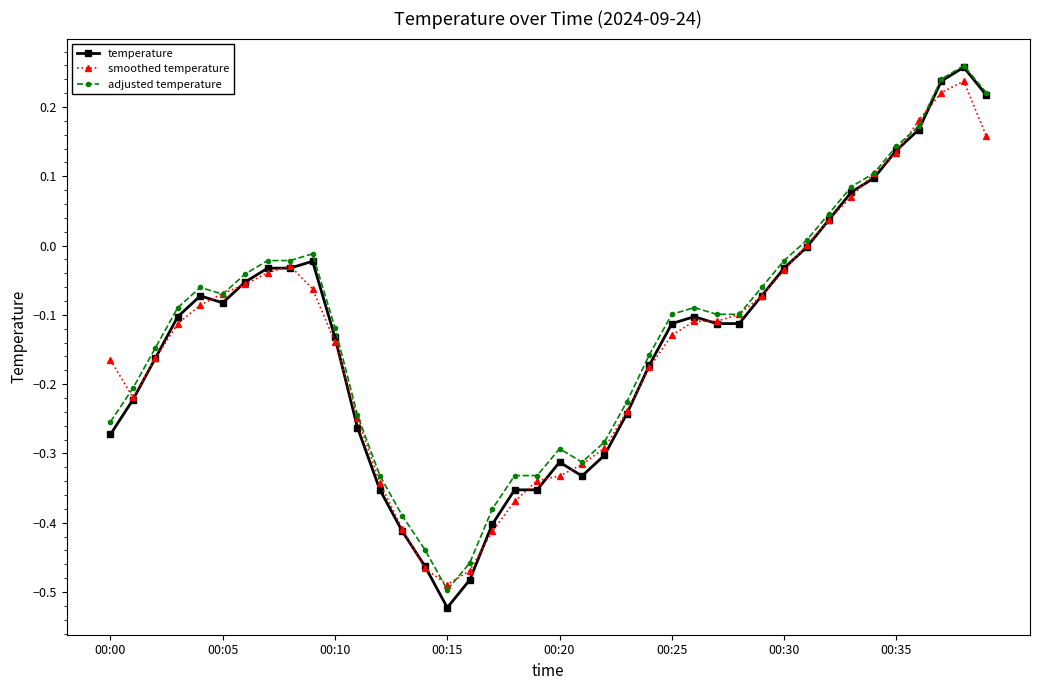

Which series has the widest spread of values?

temperature